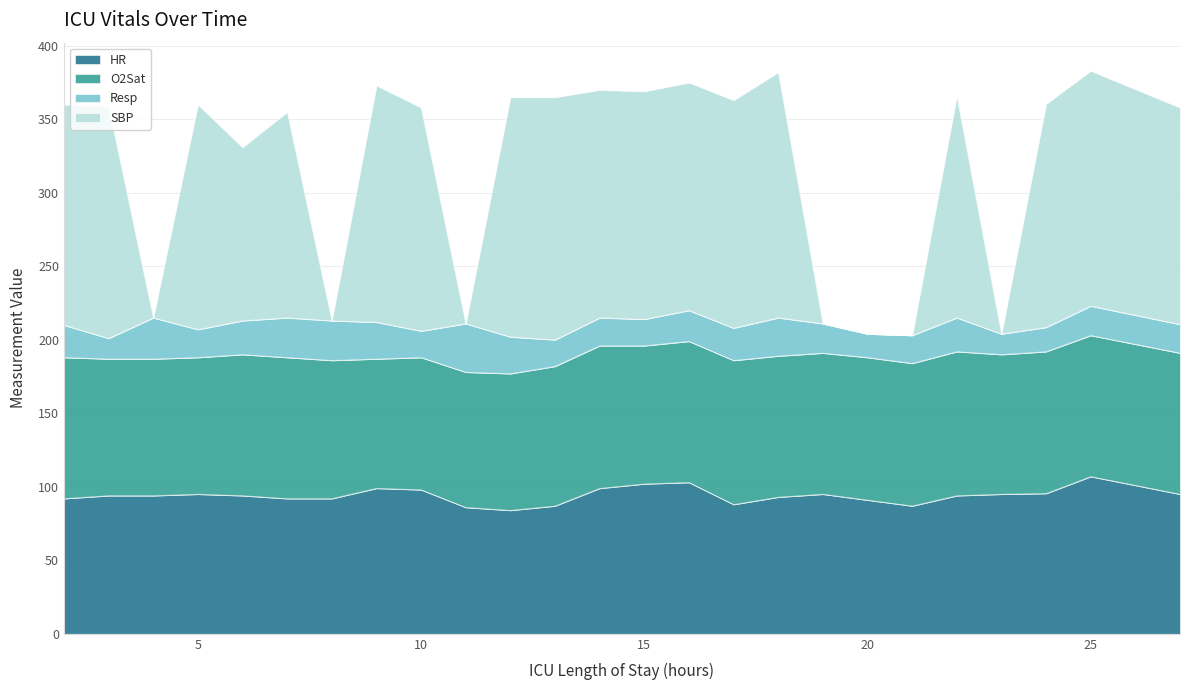

At which label is HR closest to 95?

5